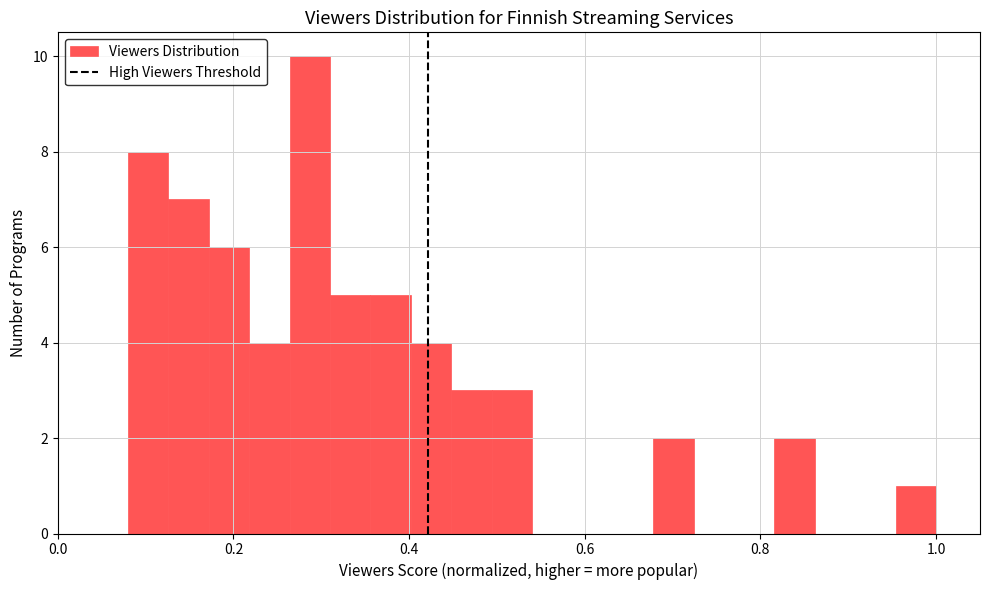

Read against the x-axis, roughly where is the centre of the tallest bar?

0.28